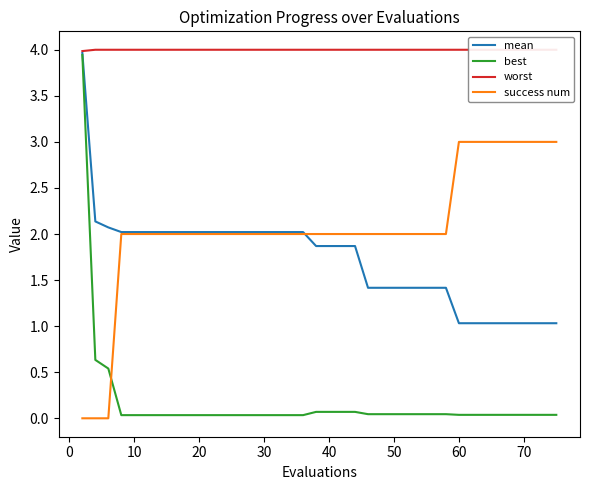

What is the greatest value displayed?

4.0